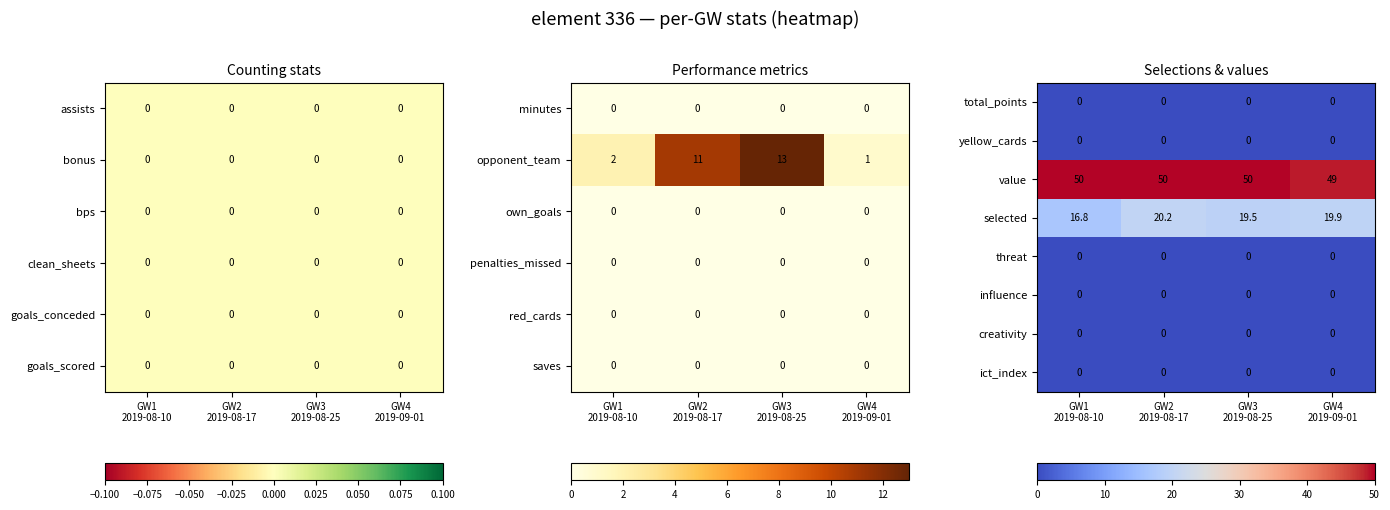

How many categories are shown in the chart?

4